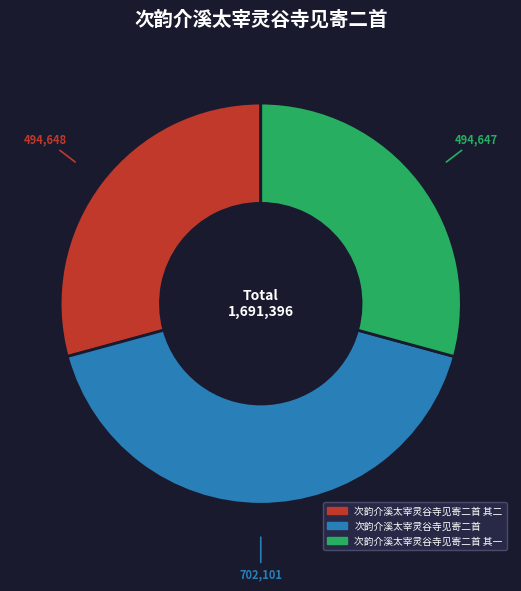

How many segments does this pie chart have?

3